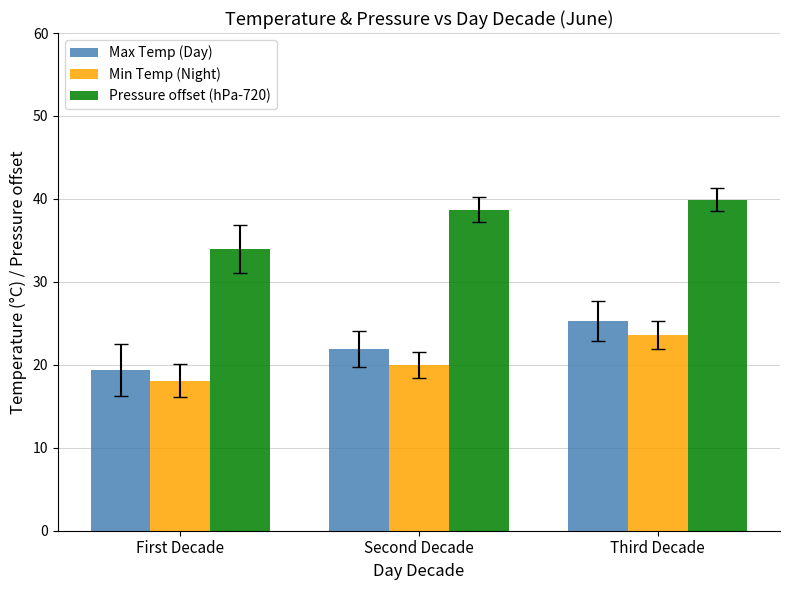

How many bars are there in total?

9